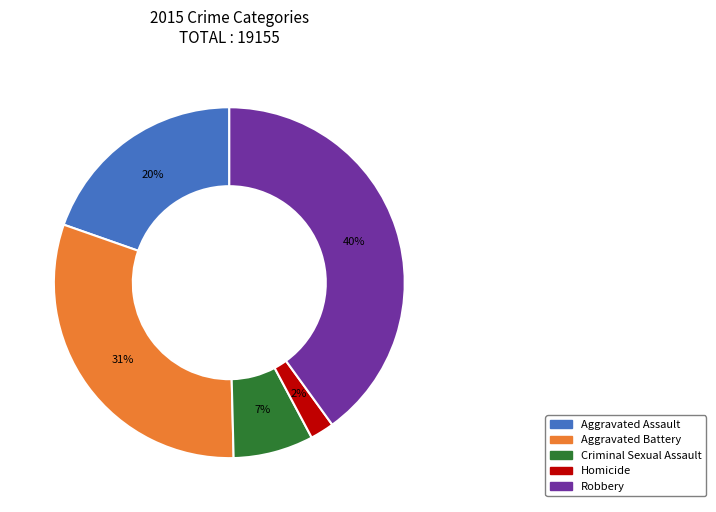

Does any single category account for the majority?

No